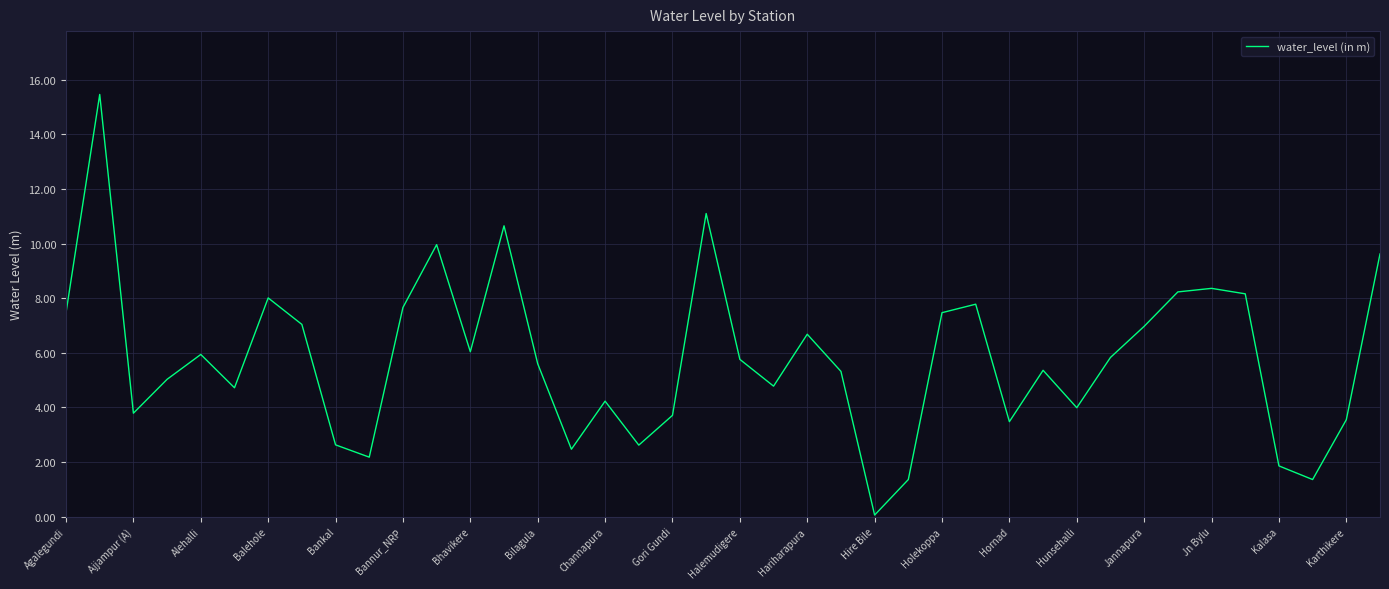

What is the sum of all values?

232.3